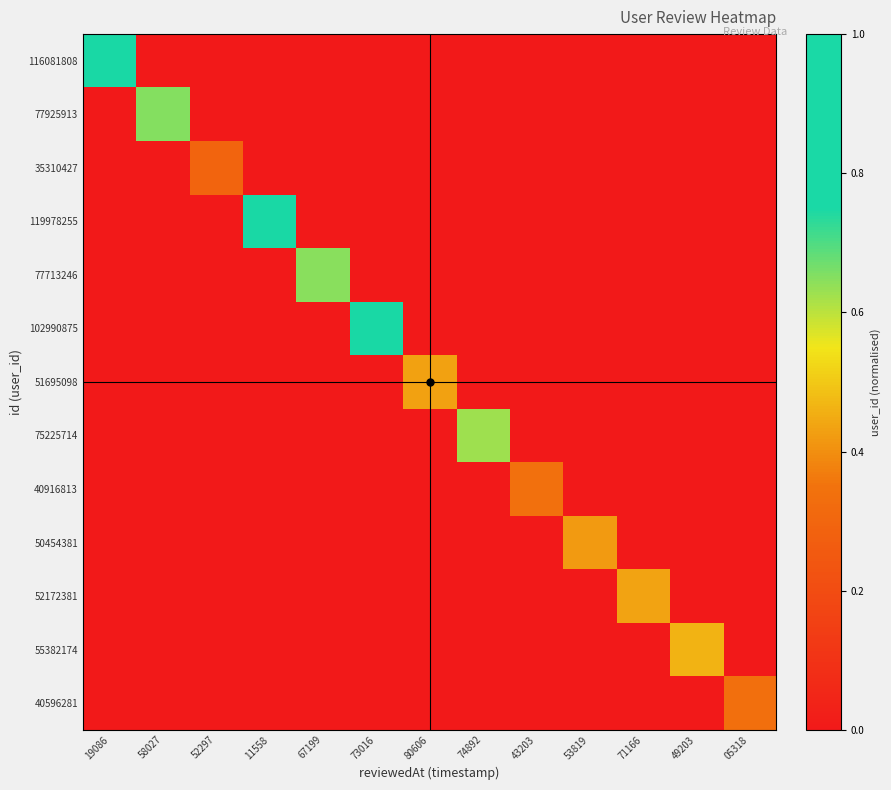

Reading left to right, list all the values displayed in this chart.

116081808: 19086=1.0	58027=0.0	52297=0.0	11558=0.0	67199=0.0	73016=0.0	80606=0.0	74892=0.0	43203=0.0	53819=0.0	71166=0.0	49203=0.0	05318=0.0
77925913: 19086=0.0	58027=0.6	52297=0.0	11558=0.0	67199=0.0	73016=0.0	80606=0.0	74892=0.0	43203=0.0	53819=0.0	71166=0.0	49203=0.0	05318=0.0
35310427: 19086=0.0	58027=0.0	52297=0.3	11558=0.0	67199=0.0	73016=0.0	80606=0.0	74892=0.0	43203=0.0	53819=0.0	71166=0.0	49203=0.0	05318=0.0
119978255: 19086=0.0	58027=0.0	52297=0.0	11558=1.0	67199=0.0	73016=0.0	80606=0.0	74892=0.0	43203=0.0	53819=0.0	71166=0.0	49203=0.0	05318=0.0
77713246: 19086=0.0	58027=0.0	52297=0.0	11558=0.0	67199=0.6	73016=0.0	80606=0.0	74892=0.0	43203=0.0	53819=0.0	71166=0.0	49203=0.0	05318=0.0
102990875: 19086=0.0	58027=0.0	52297=0.0	11558=0.0	67199=0.0	73016=0.9	80606=0.0	74892=0.0	43203=0.0	53819=0.0	71166=0.0	49203=0.0	05318=0.0
51695098: 19086=0.0	58027=0.0	52297=0.0	11558=0.0	67199=0.0	73016=0.0	80606=0.4	74892=0.0	43203=0.0	53819=0.0	71166=0.0	49203=0.0	05318=0.0
75225714: 19086=0.0	58027=0.0	52297=0.0	11558=0.0	67199=0.0	73016=0.0	80606=0.0	74892=0.6	43203=0.0	53819=0.0	71166=0.0	49203=0.0	05318=0.0
40916813: 19086=0.0	58027=0.0	52297=0.0	11558=0.0	67199=0.0	73016=0.0	80606=0.0	74892=0.0	43203=0.3	53819=0.0	71166=0.0	49203=0.0	05318=0.0
50454381: 19086=0.0	58027=0.0	52297=0.0	11558=0.0	67199=0.0	73016=0.0	80606=0.0	74892=0.0	43203=0.0	53819=0.4	71166=0.0	49203=0.0	05318=0.0
52172381: 19086=0.0	58027=0.0	52297=0.0	11558=0.0	67199=0.0	73016=0.0	80606=0.0	74892=0.0	43203=0.0	53819=0.0	71166=0.4	49203=0.0	05318=0.0
55382174: 19086=0.0	58027=0.0	52297=0.0	11558=0.0	67199=0.0	73016=0.0	80606=0.0	74892=0.0	43203=0.0	53819=0.0	71166=0.0	49203=0.5	05318=0.0
40596281: 19086=0.0	58027=0.0	52297=0.0	11558=0.0	67199=0.0	73016=0.0	80606=0.0	74892=0.0	43203=0.0	53819=0.0	71166=0.0	49203=0.0	05318=0.3